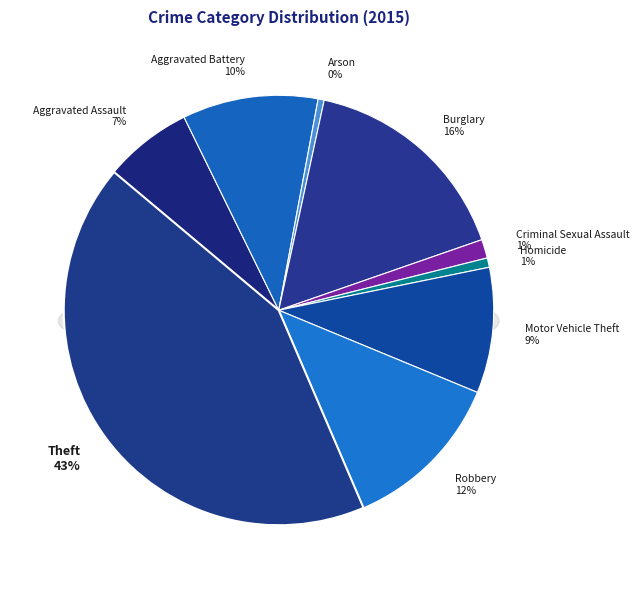

What is the total percentage of Robbery and Theft?

54.9%